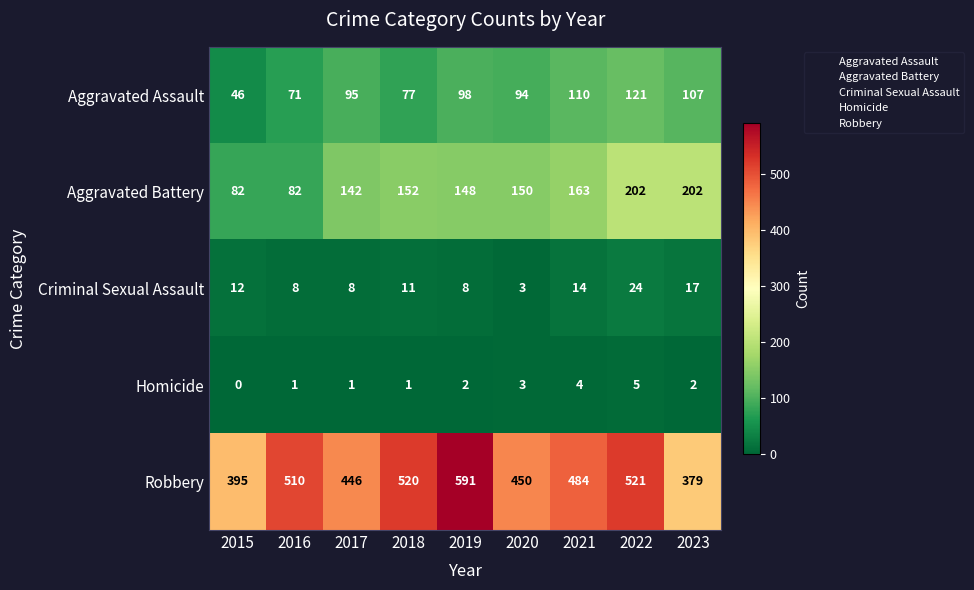

What is the approximate value of Criminal Sexual Assault at 2023?

17